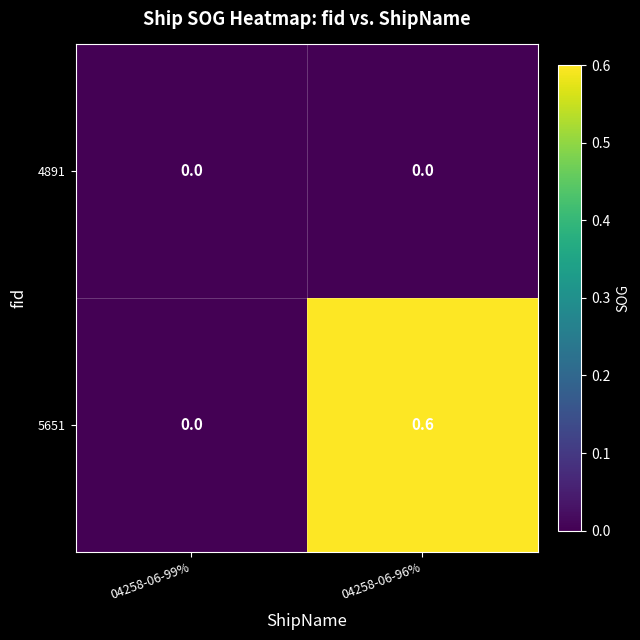

Reading left to right, transcribe all the data shown in this chart.

4891: 0.0	0.0
5651: 0.0	0.6